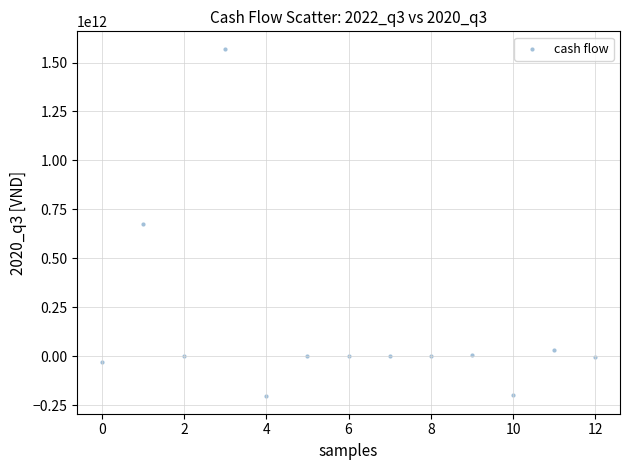

How many data points are displayed?

13